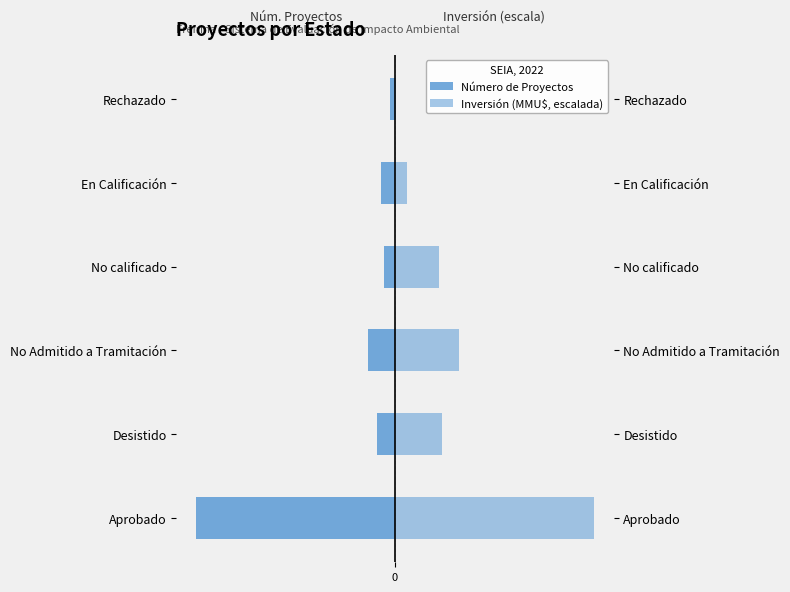

Is the value of Número de Proyectos at Aprobado greater than the value of Inversión (MMU$, escalada) at Aprobado?

No